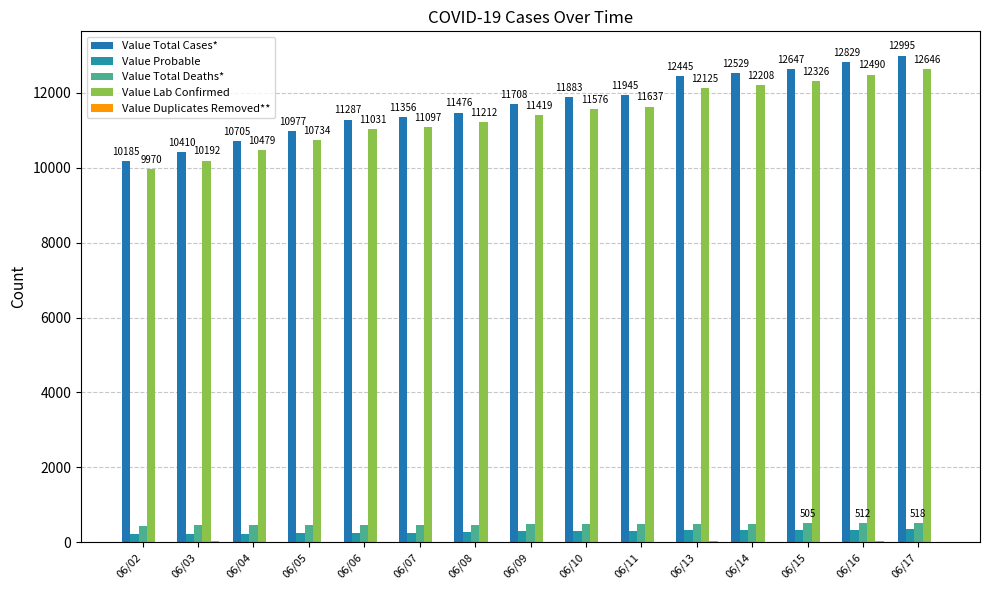

Where does the Value Duplicates Removed** series first go above 9?

06/02